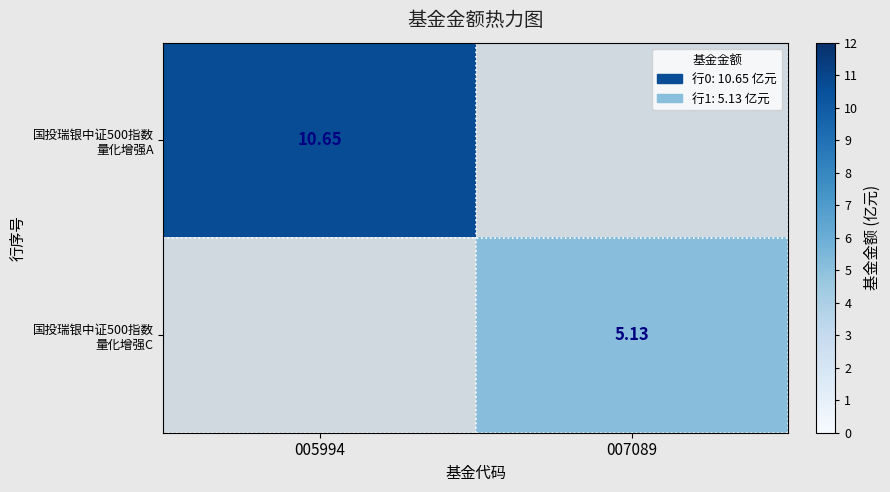

What is the sum of the 国投瑞银中证500指数 量化增强A values at 007089 and 005994?

10.7